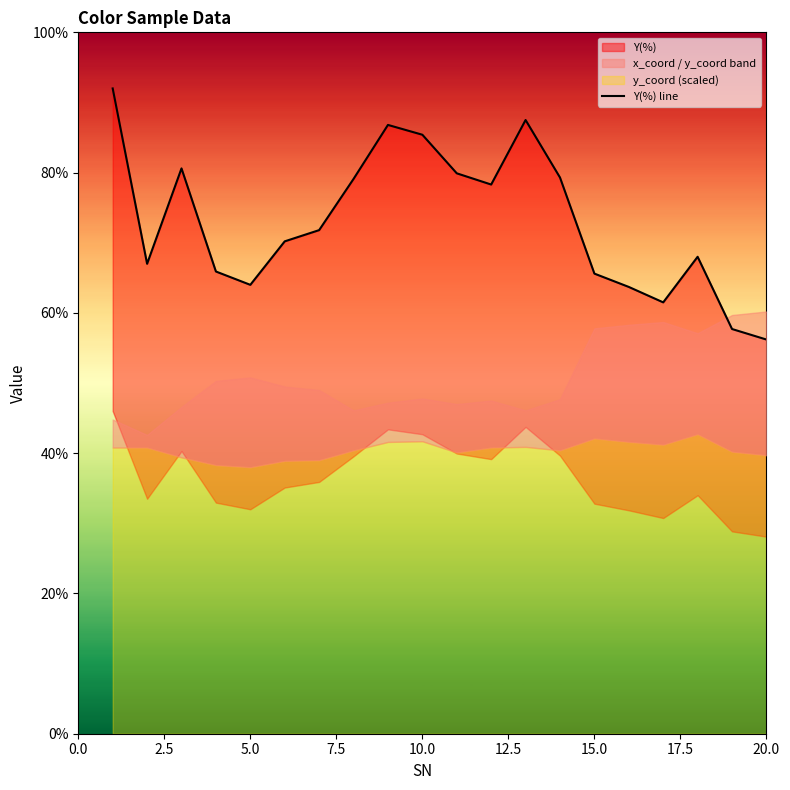

What is the average value?

73.0